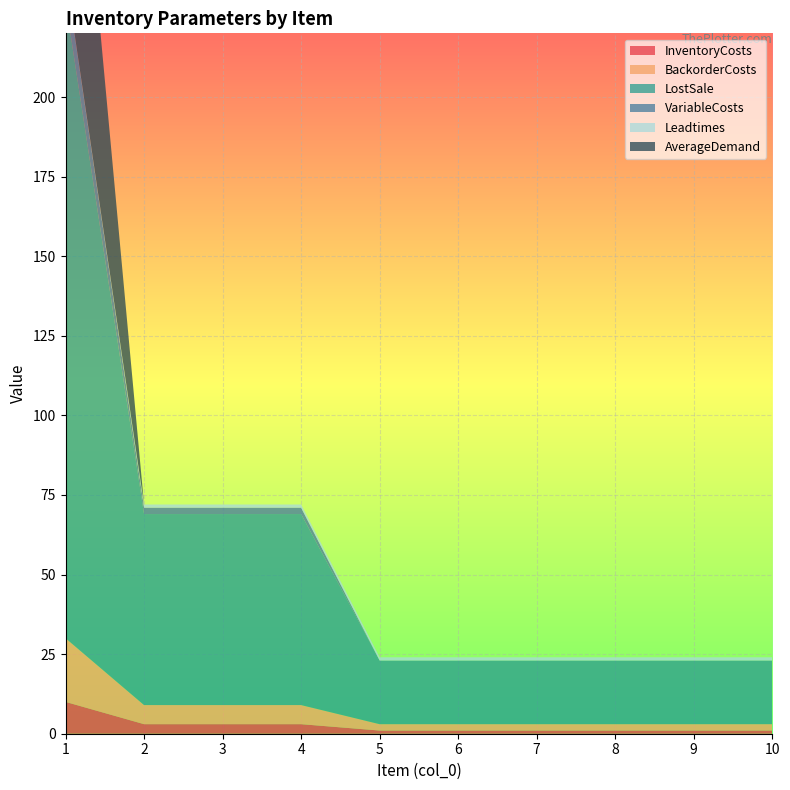

Reading right to left, list all the values displayed in this chart.

InventoryCosts: 10=1	9=1	8=1	7=1	6=1	5=1	4=3	3=3	2=3	1=10
BackorderCosts: 10=2	9=2	8=2	7=2	6=2	5=2	4=6	3=6	2=6	1=20
LostSale: 10=20	9=20	8=20	7=20	6=20	5=20	4=60	3=60	2=60	1=200
VariableCosts: 10=0	9=0	8=0	7=0	6=0	5=0	4=2	3=2	2=2	1=9
Leadtimes: 10=1	9=1	8=1	7=1	6=1	5=1	4=1	3=1	2=1	1=0
AverageDemand: 10=0	9=0	8=0	7=0	6=0	5=0	4=0	3=0	2=0	1=100